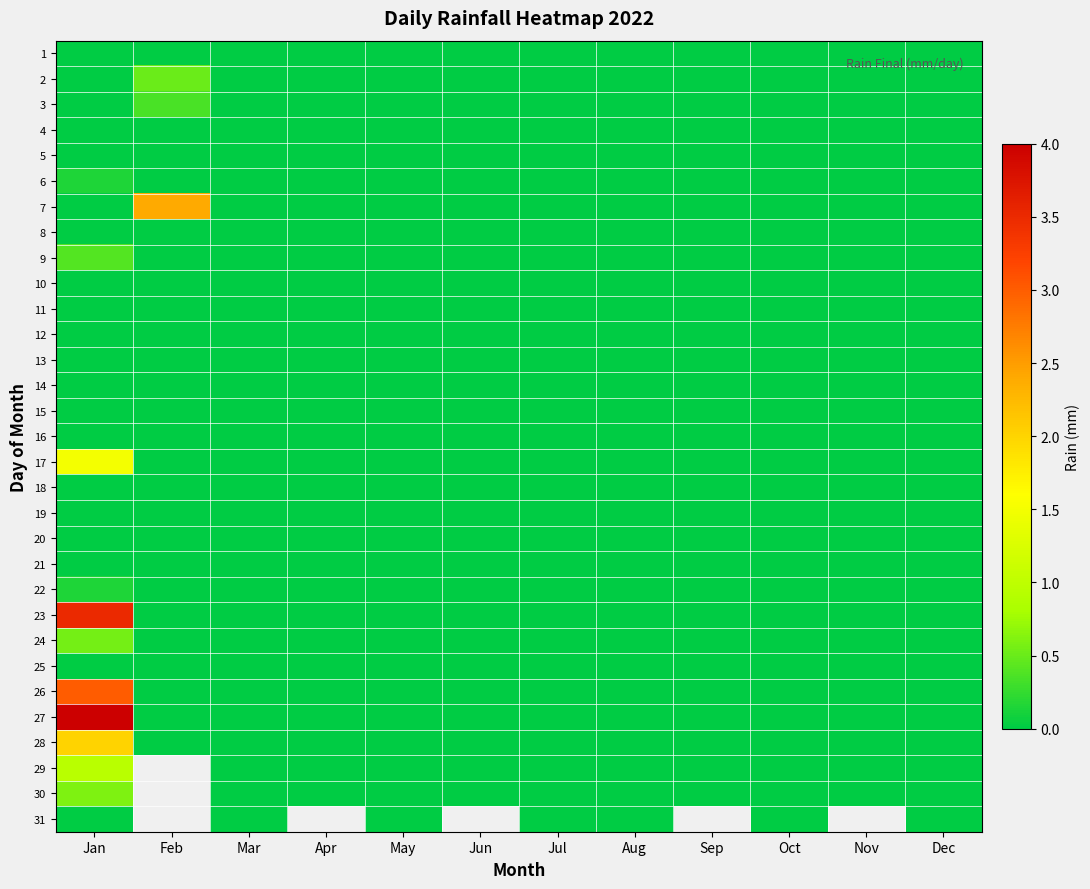

Rank the series at Jun from lowest to highest value.

1, 2, 3, 4, 5, 6, 7, 8, 9, 10, 11, 12, 13, 14, 15, 16, 17, 18, 19, 20, 21, 22, 23, 24, 25, 26, 27, 28, 29, 30, 31